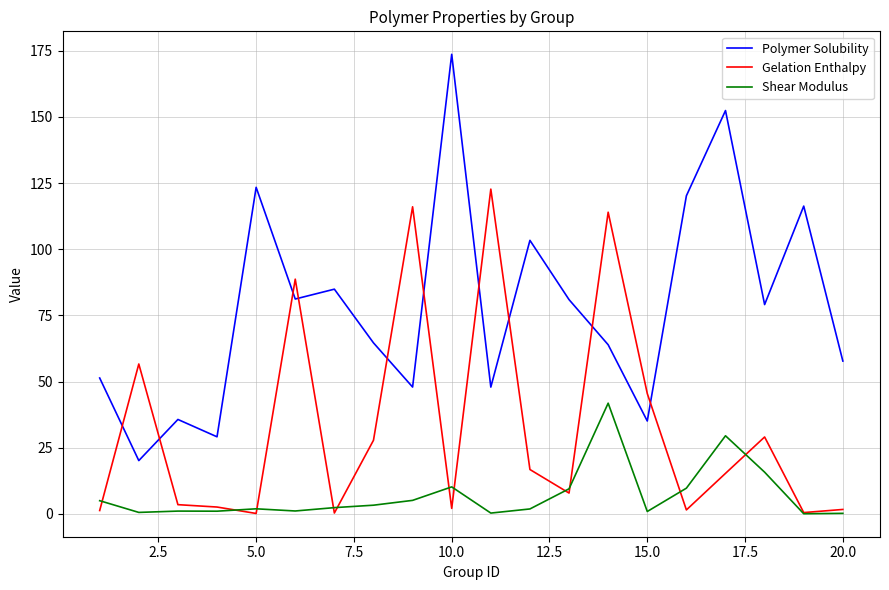

Does the chart display data point markers on the line(s)?

No